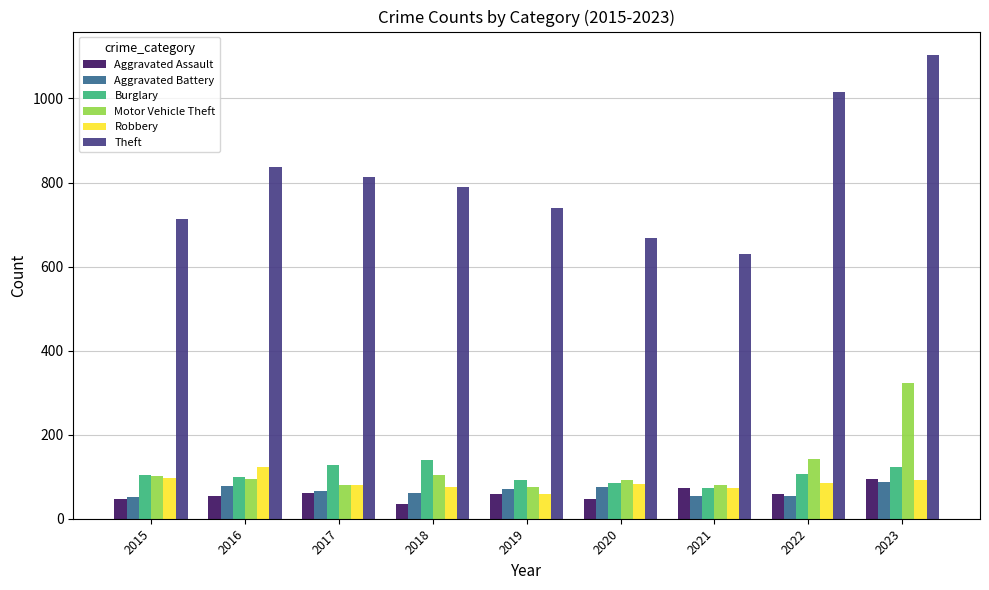

What is the smallest value displayed?

35